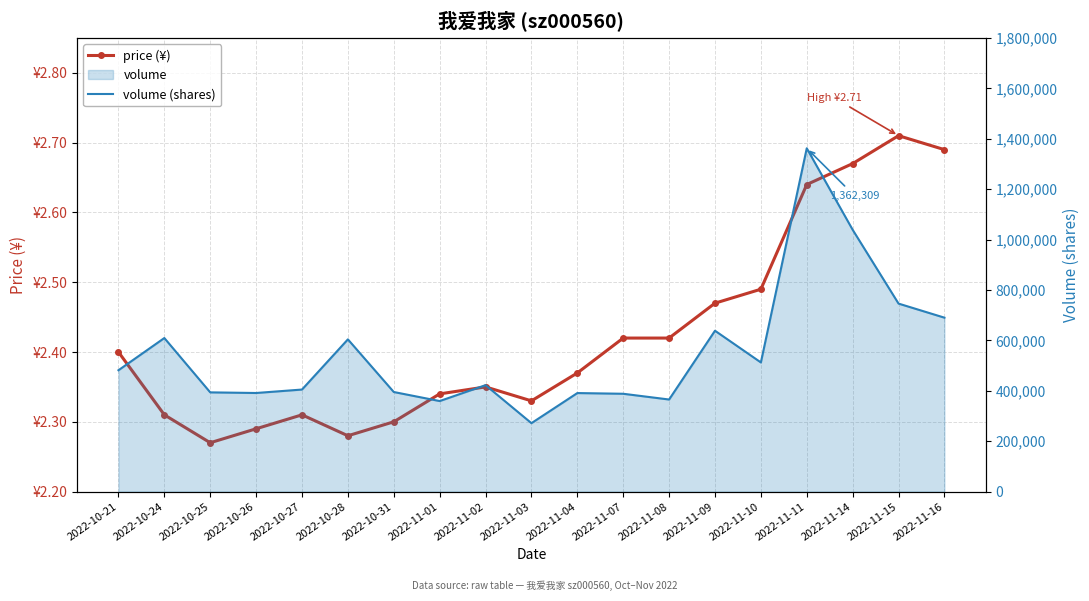

True or false: volume (shares) and price (¥) cross at least once.

False